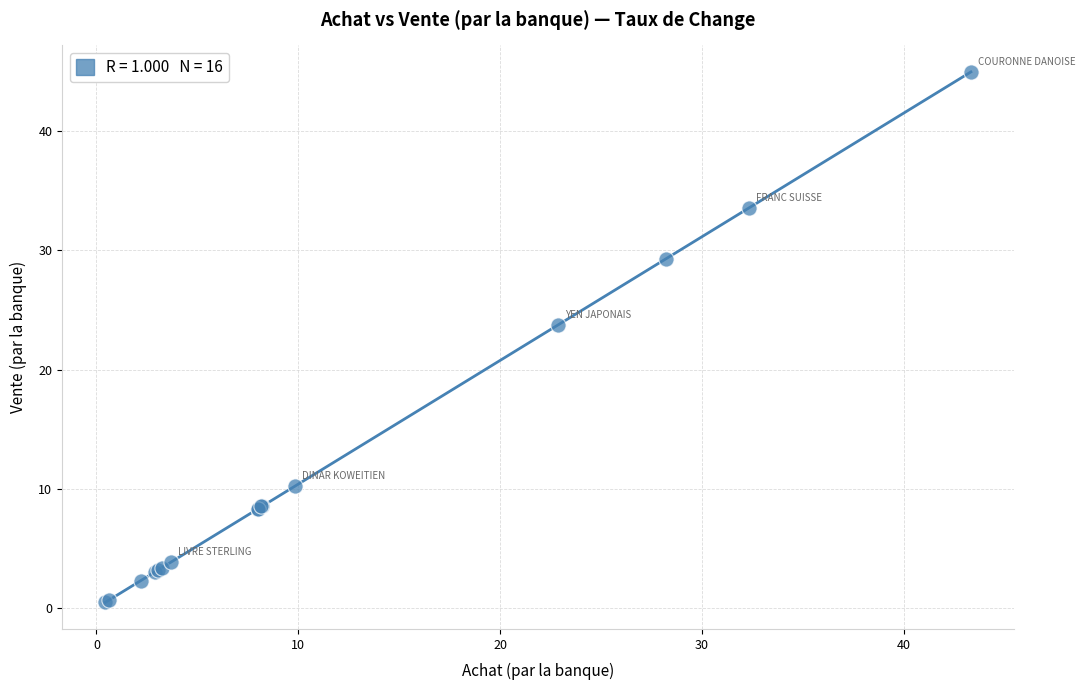

What Y value in the scatter plot is closest to 22?

23.7